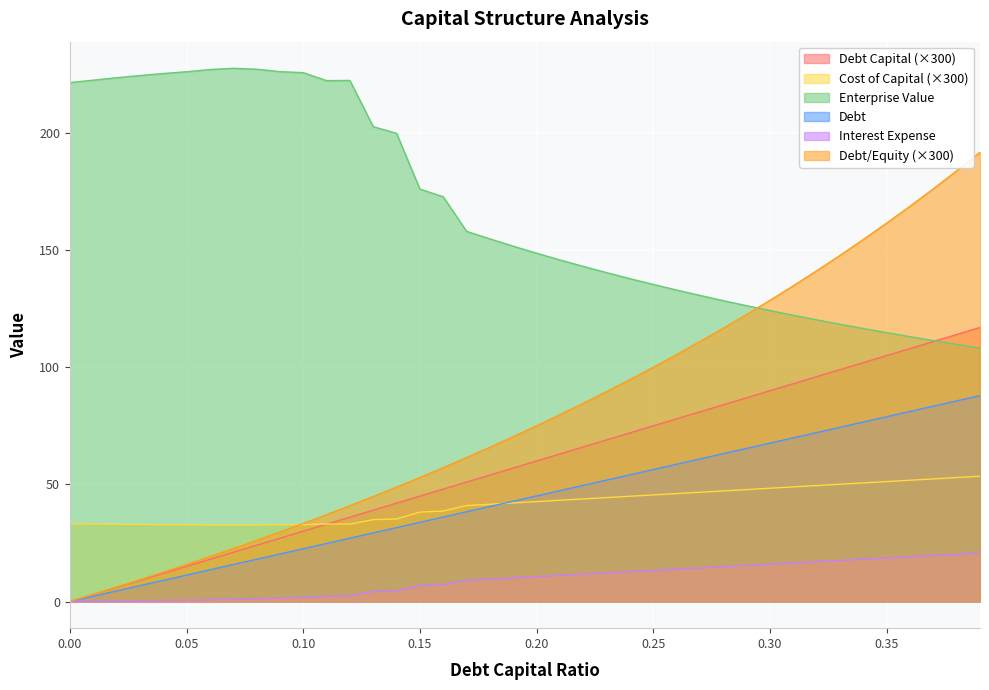

Which series changed the most between 0.02 and 0.33?

debt_equity